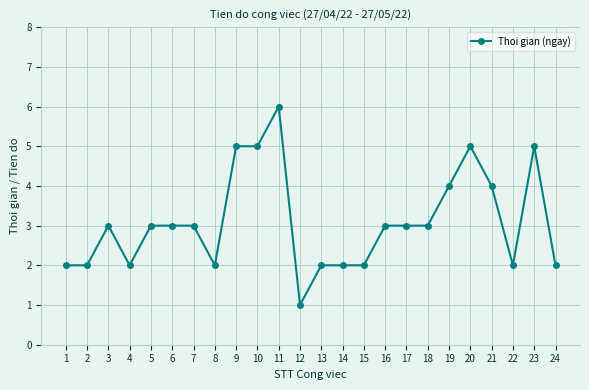

True or false: there are more than 0 points higher than both neighbors.

True